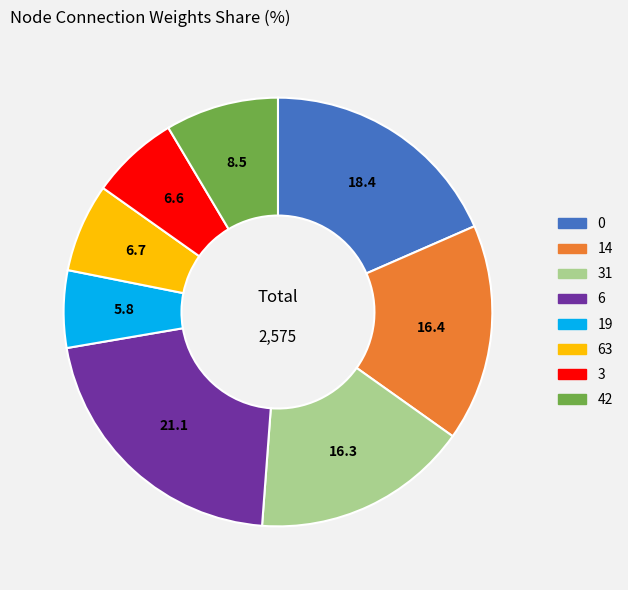

Which category has the biggest portion of the pie?

6